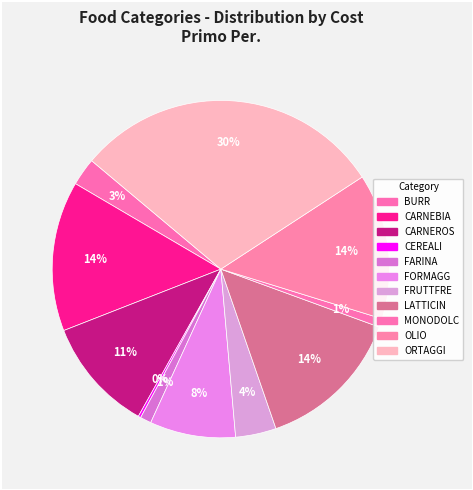

Which slice is the largest?

ORTAGGI